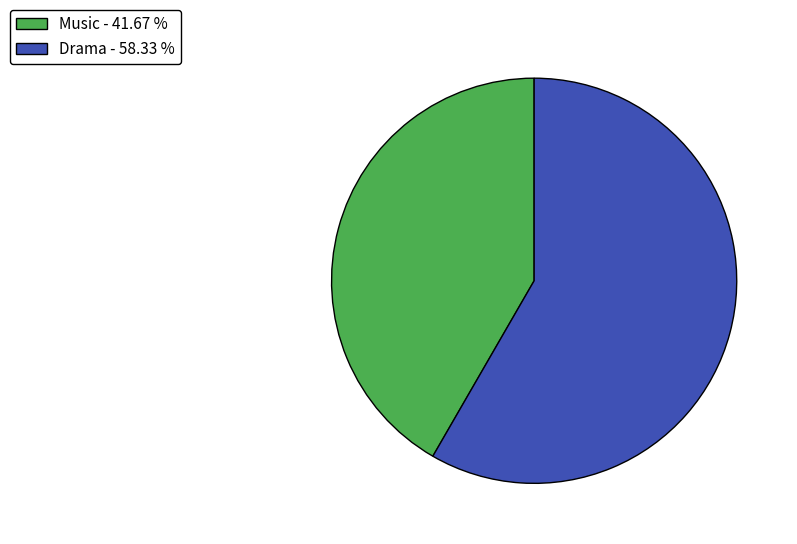

Does Music account for over 50% of the chart?

No